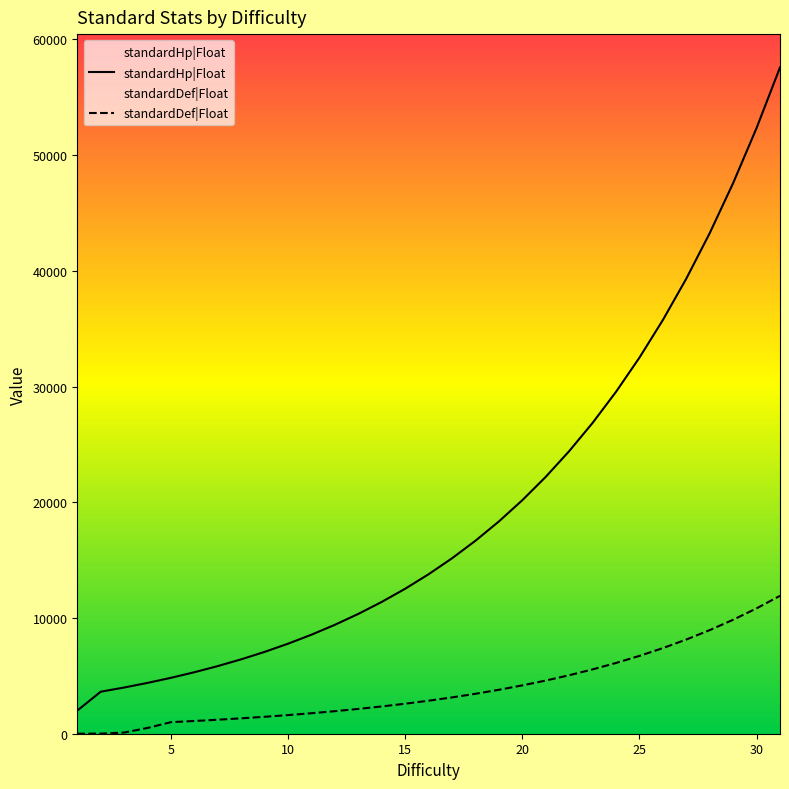

Which series changed the most between 8 and 15?

standardHp|Float